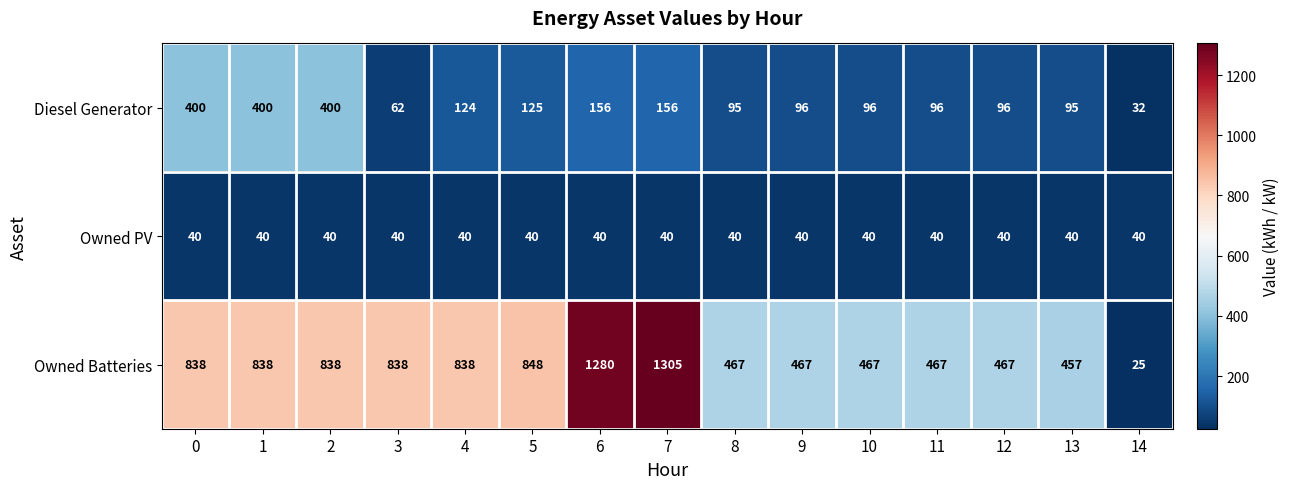

What is the difference between the second highest and second lowest values in the Owned Batteries series?

823